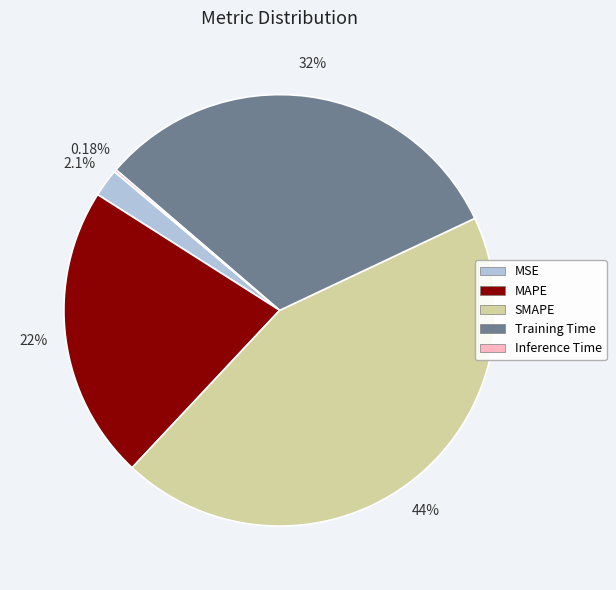

Is there a majority slice in this chart?

No